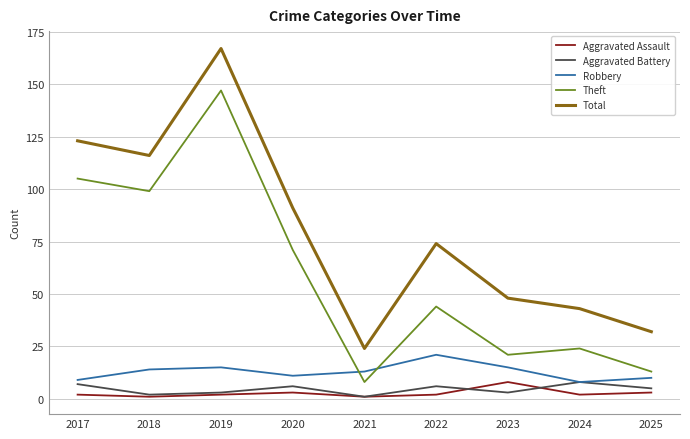

Reading right to left, transcribe all the data shown in this chart.

Aggravated Assault: 2025=3	2024=2	2023=8	2022=2	2021=1	2020=3	2019=2	2018=1	2017=2
Aggravated Battery: 2025=5	2024=8	2023=3	2022=6	2021=1	2020=6	2019=3	2018=2	2017=7
Robbery: 2025=10	2024=8	2023=15	2022=21	2021=13	2020=11	2019=15	2018=14	2017=9
Theft: 2025=13	2024=24	2023=21	2022=44	2021=8	2020=71	2019=147	2018=99	2017=105
Total: 2025=32	2024=43	2023=48	2022=74	2021=24	2020=91	2019=167	2018=116	2017=123